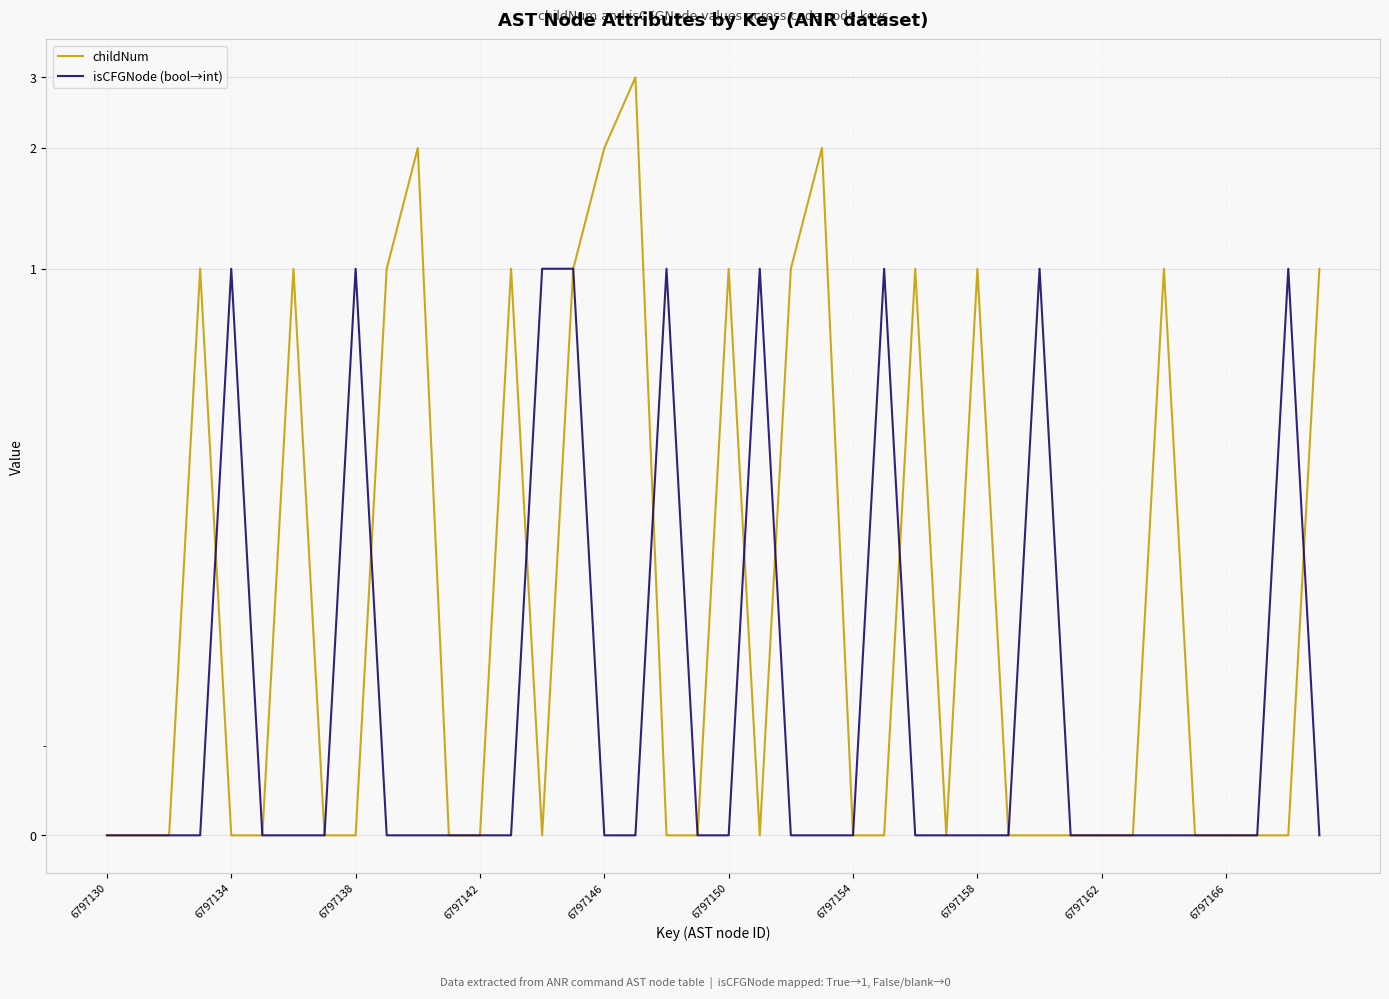

Rank the series by their maximum value, from lowest to highest.

isCFGNode (bool→int), childNum